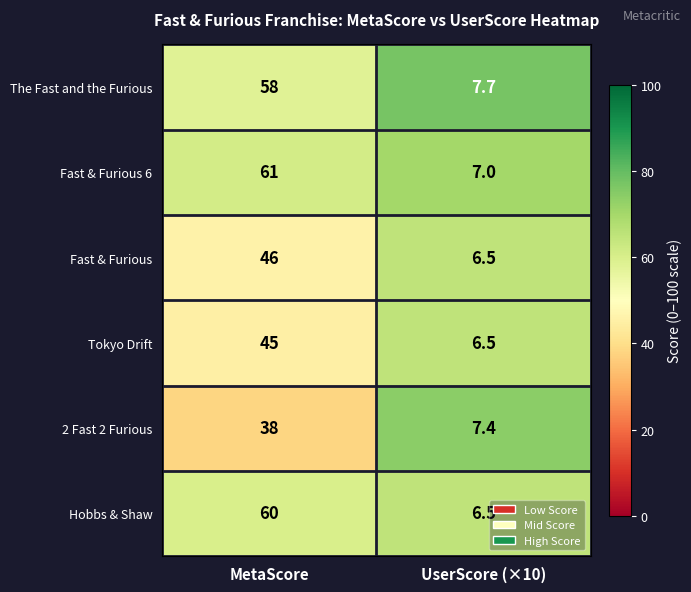

Which label corresponds to the largest value in the chart?

MetaScore